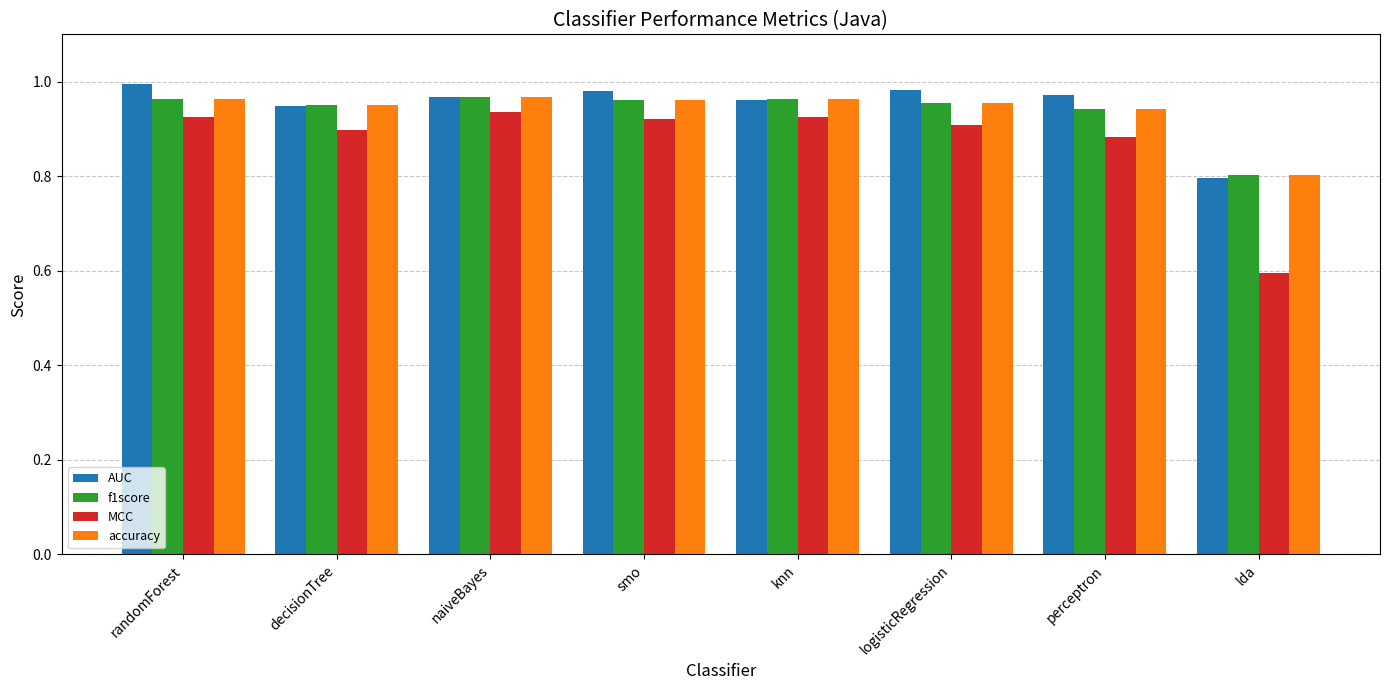

Which series has the largest total across all categories?

AUC